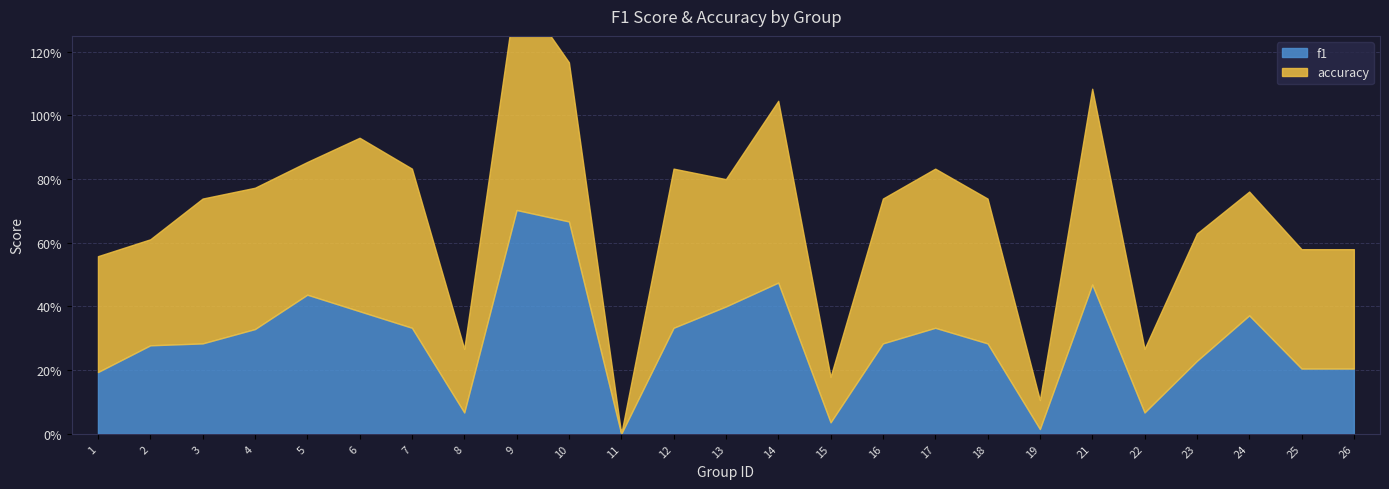

What is the difference between the maximum and second lowest values in the accuracy series?

0.6